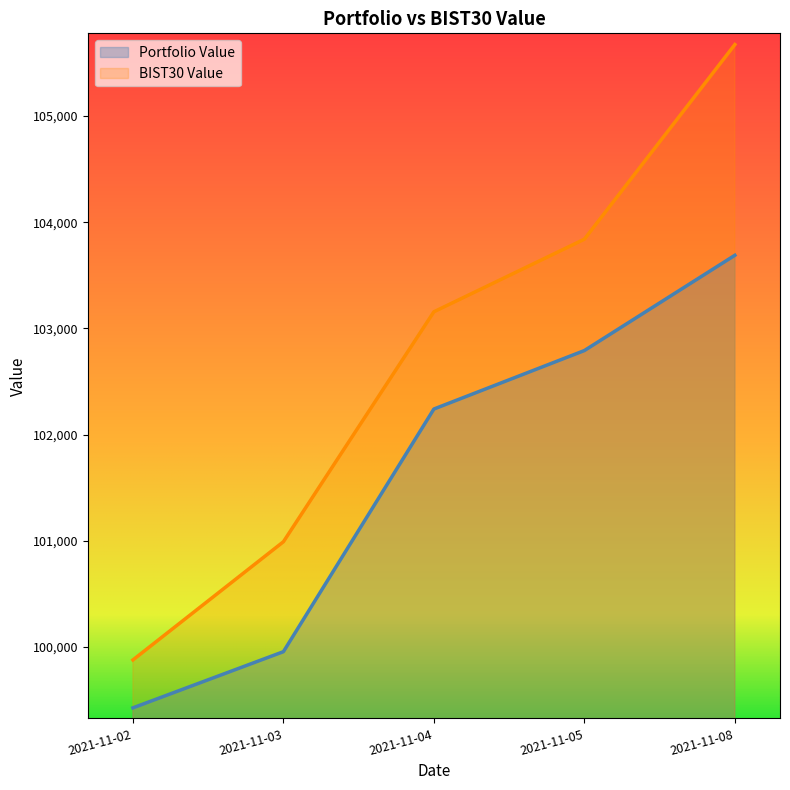

What is the difference between the second highest and minimum values in the Portfolio Value series?

3363.4